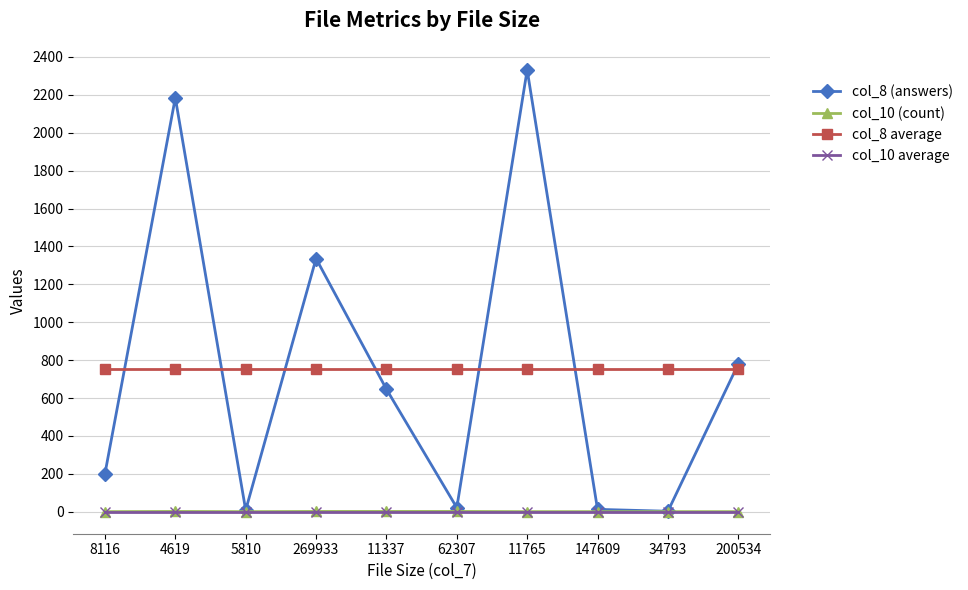

The value of col_8 average at 200534 is 193.1. True or false?

False